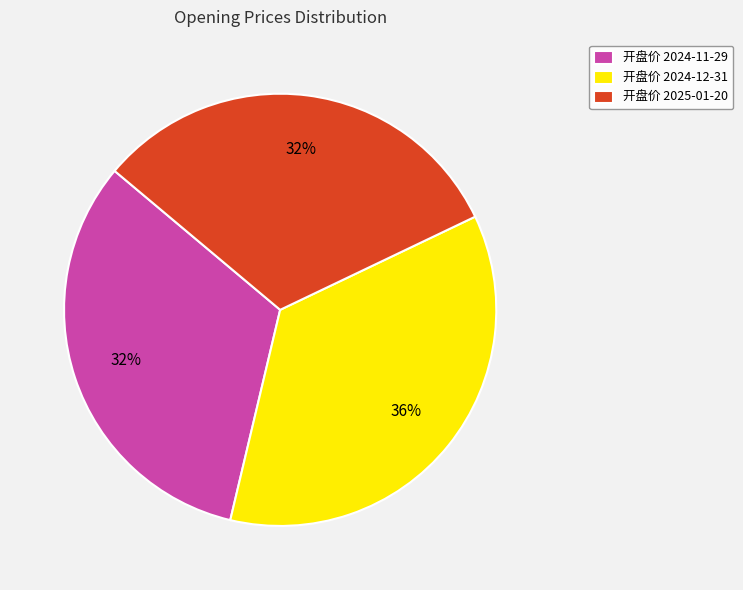

How many slices are in this pie chart?

3